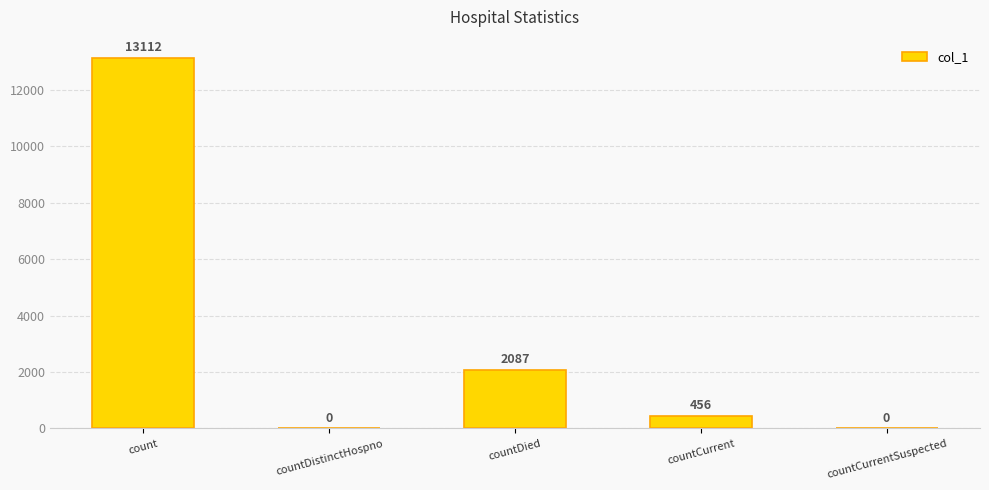

The value at countDistinctHospno is 0. True or false?

True